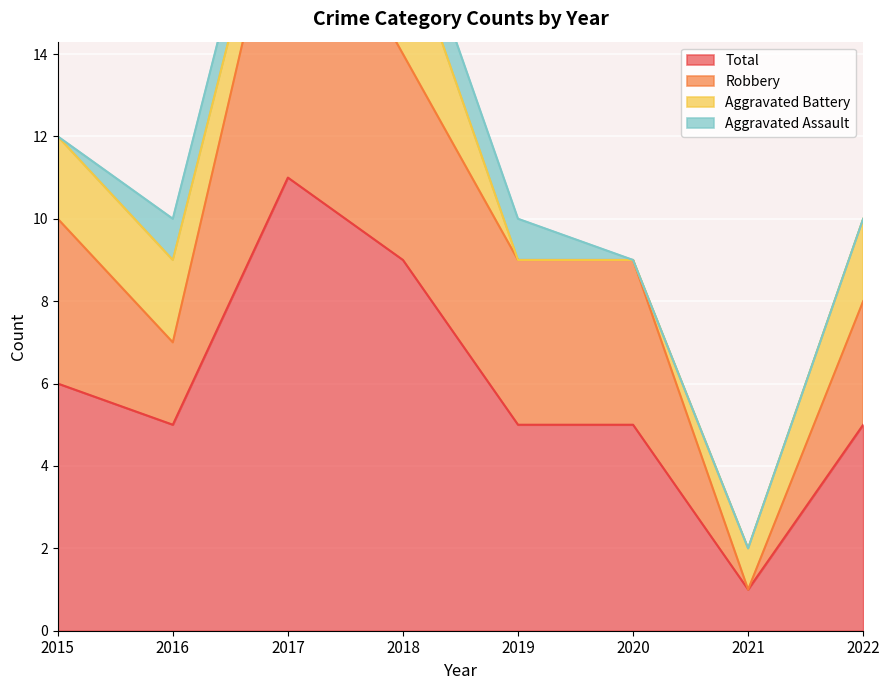

At which label does Total reach its minimum?

2021